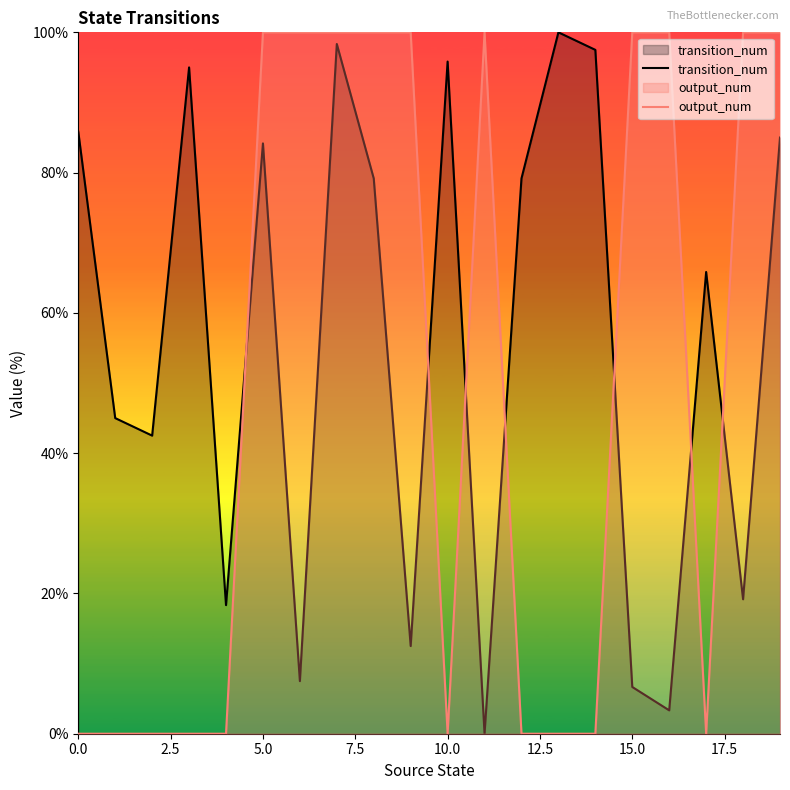

What is the difference between the maximum and minimum values in the output_num series?

100.0